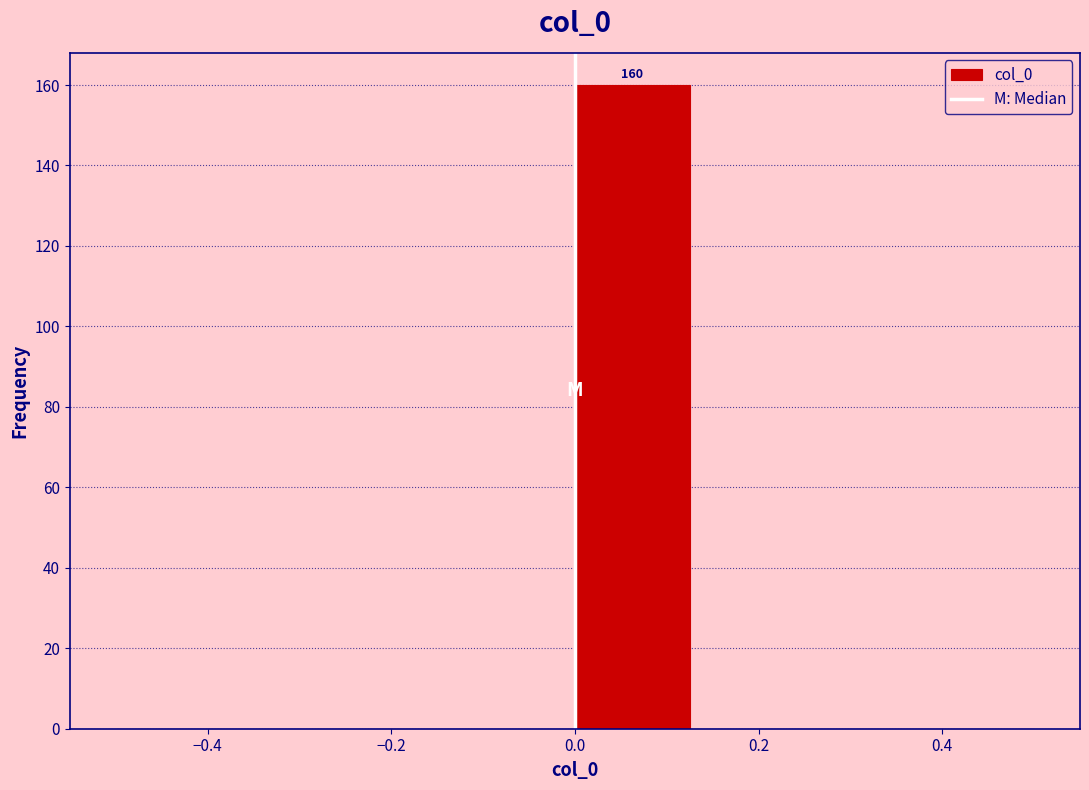

Over which range of the x-axis is the bar tallest?

0.000 to 0.125